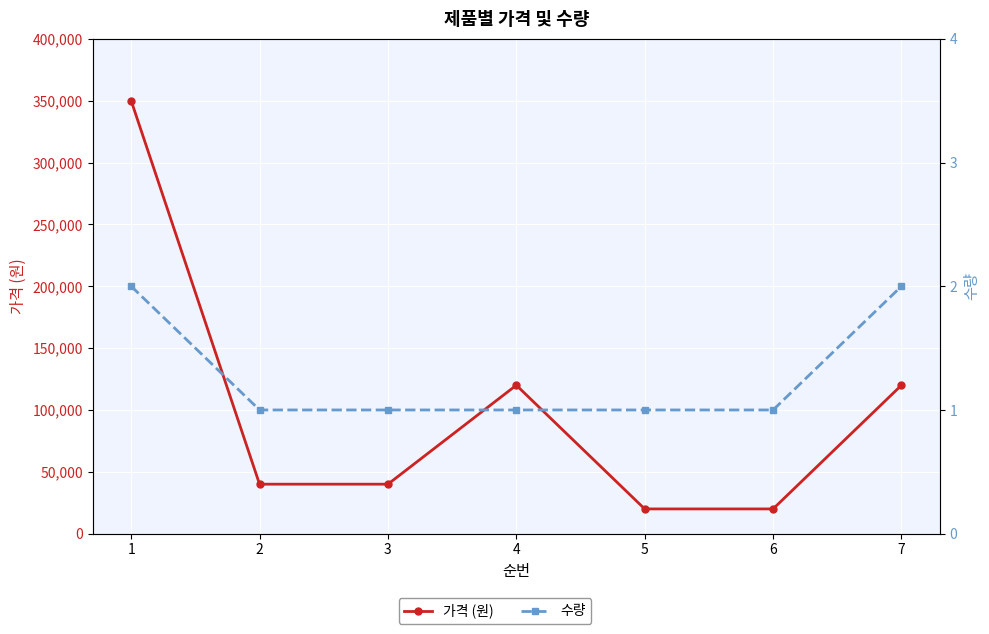

What is the approximate value of 수량 at 6?

1